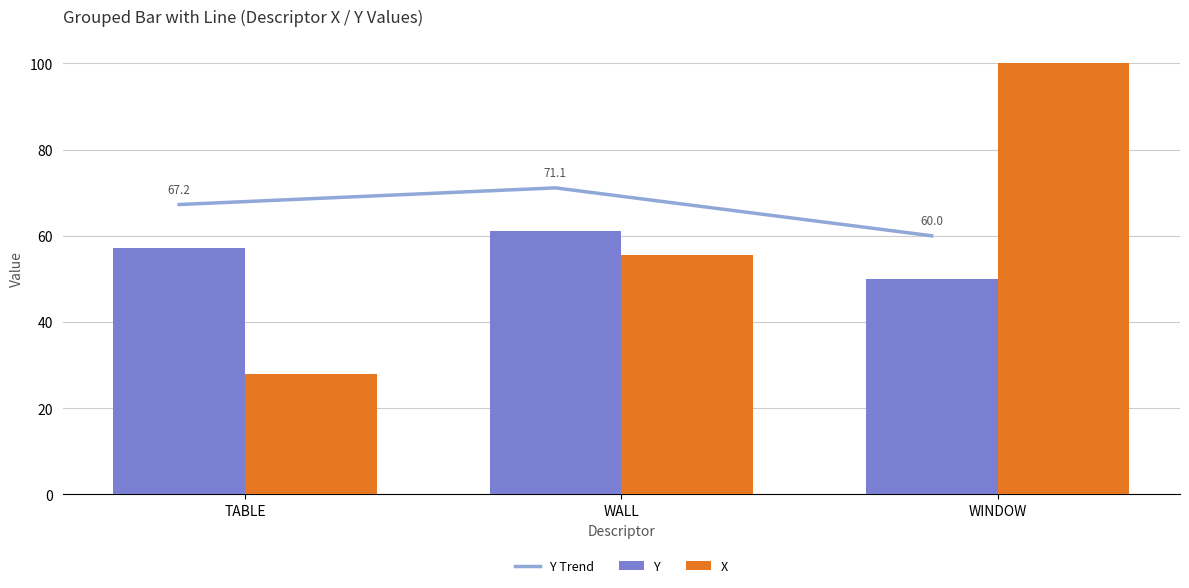

Reading left to right, extract all data points from this chart.

Y Trend: TABLE=67.2	WALL=71.1	WINDOW=60.0
Y: TABLE=57.2	WALL=61.1	WINDOW=50.0
X: TABLE=28.0	WALL=55.6	WINDOW=100.0